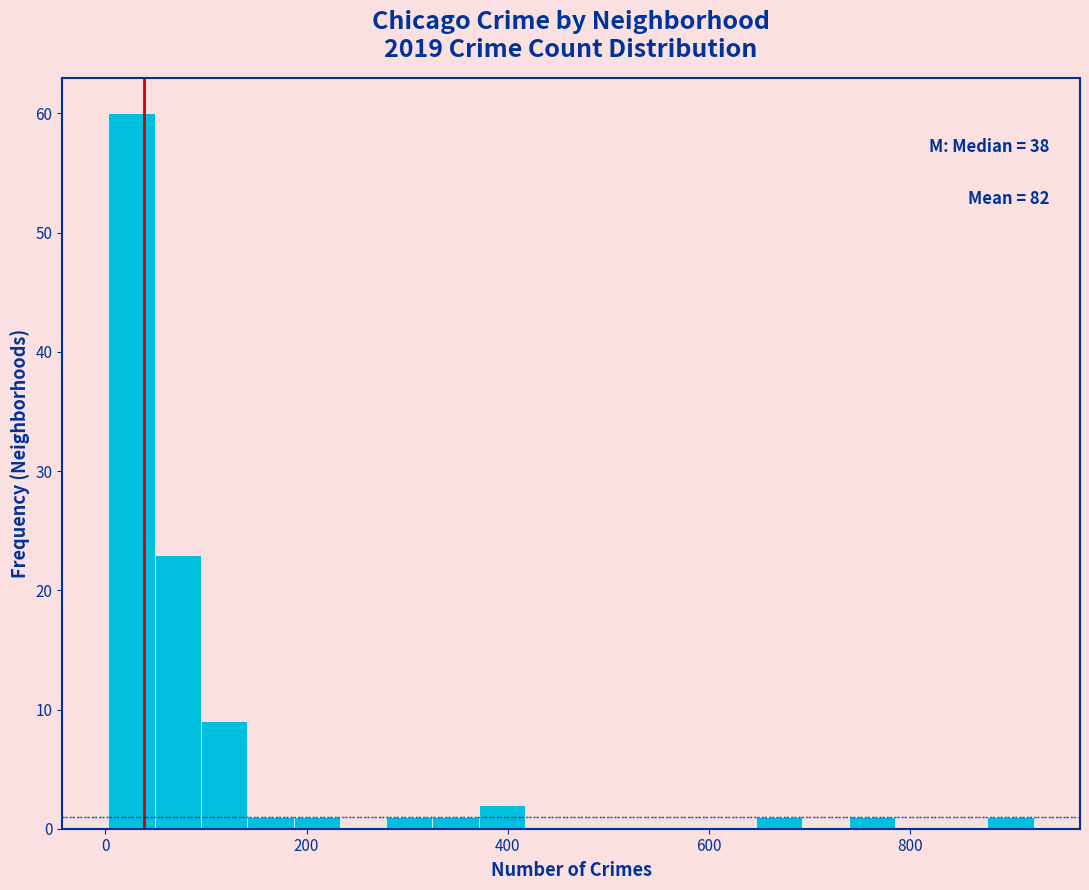

Read against the x-axis, roughly where is the centre of the tallest bar?

20